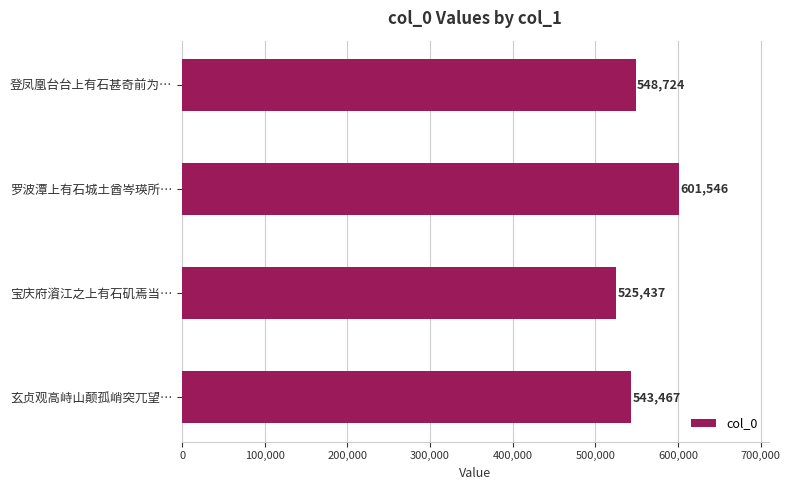

What is the average value?

554794